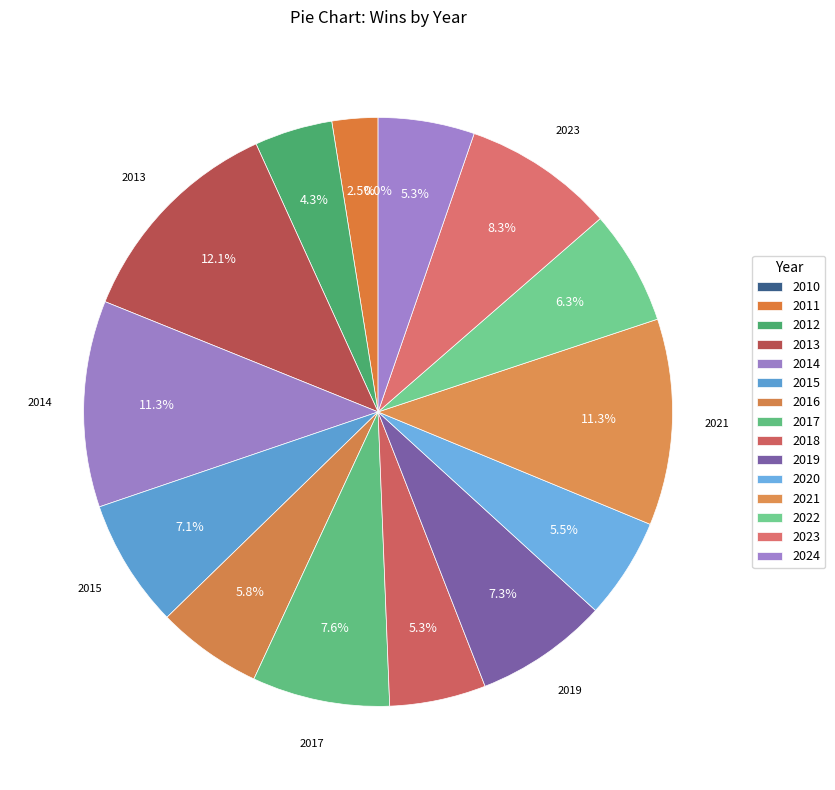

Is it true that 2012 is 18% of the pie?

False